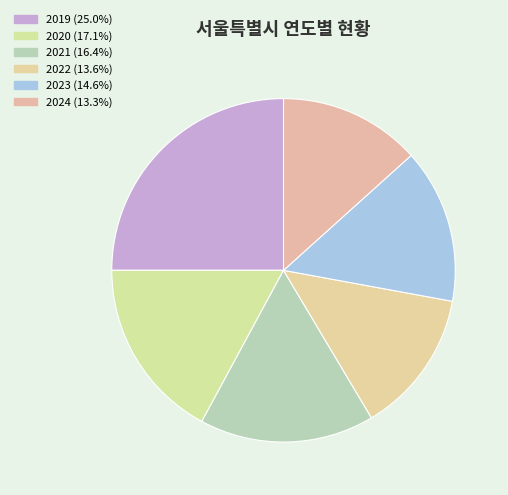

How many segments does this pie chart have?

6